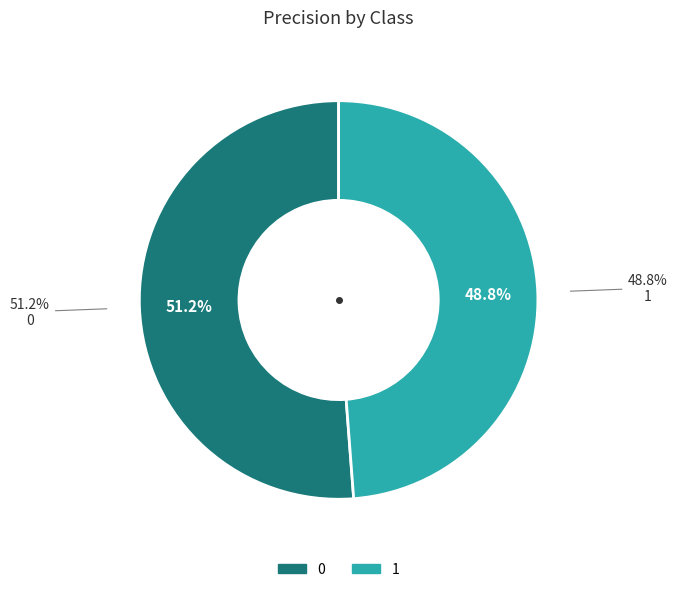

Is there a majority slice in this chart?

Yes